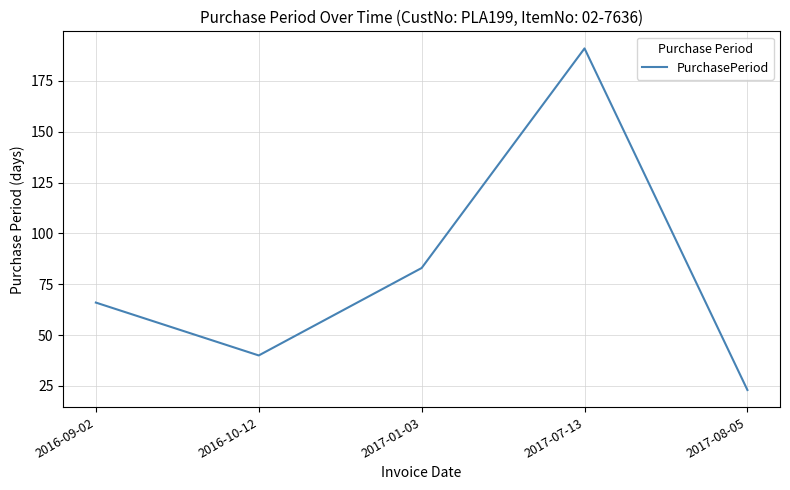

Where is the first local maximum?

2017-07-13